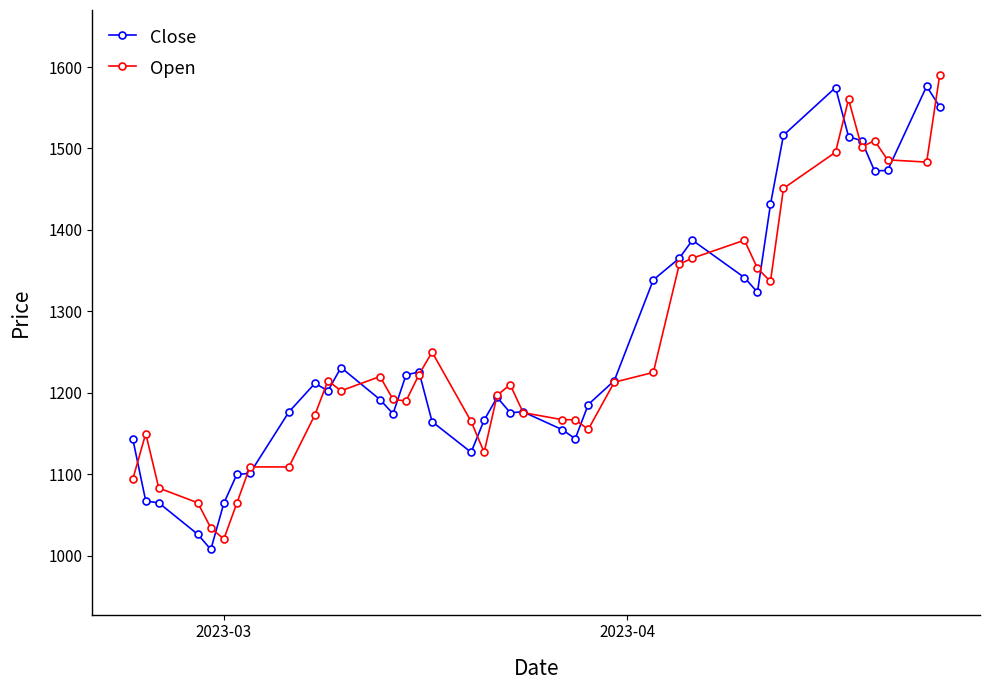

What is the lowest value of the Open series?

1020.5